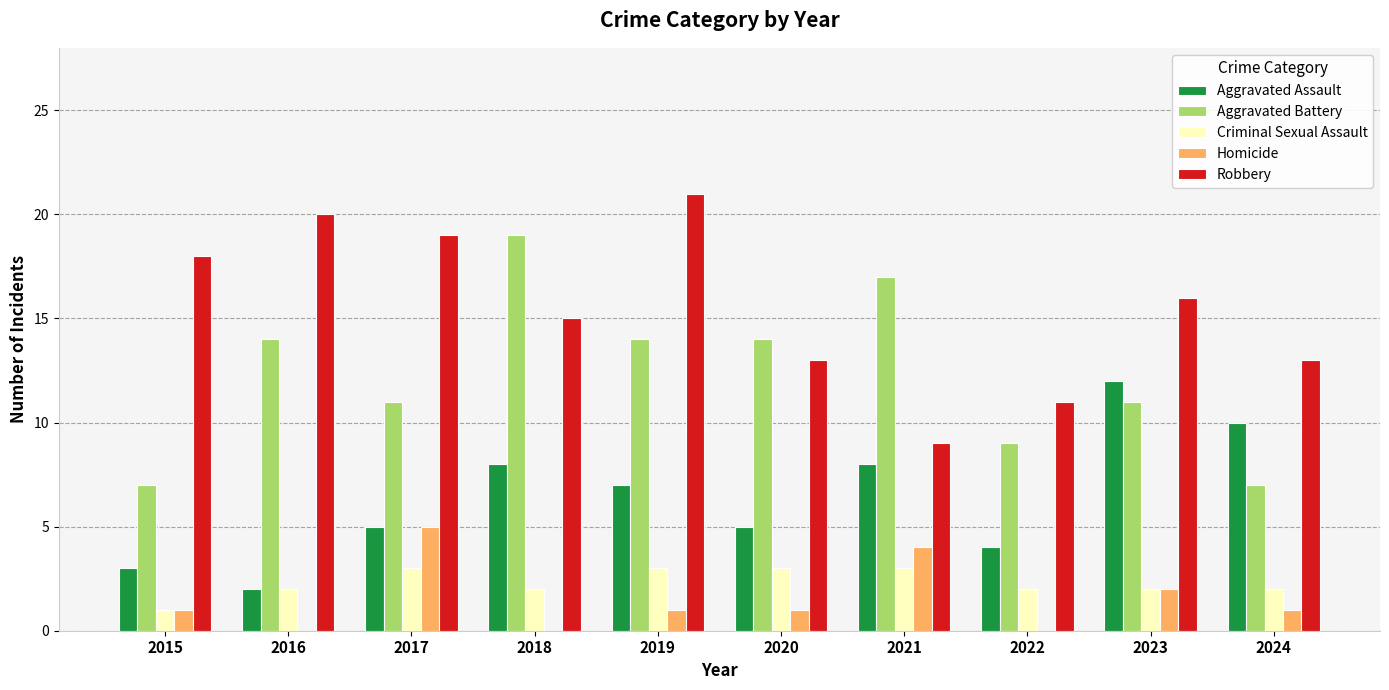

What is the sum of the Robbery values at 2022 and 2021?

20